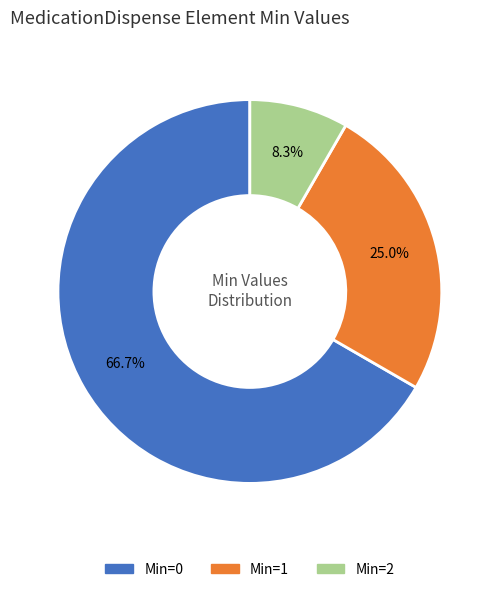

Is there a majority slice in this chart?

Yes